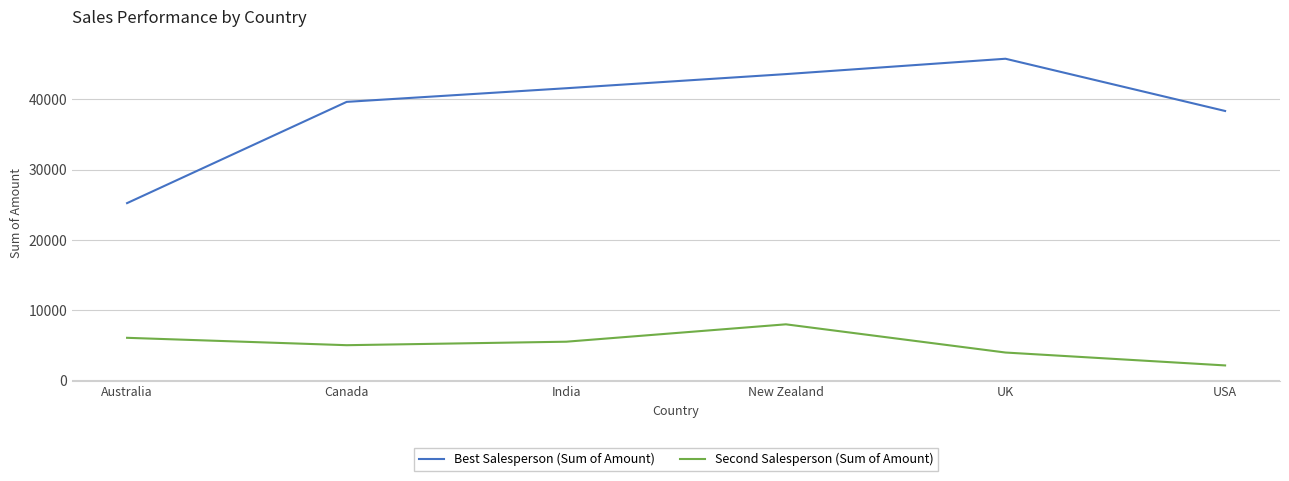

Reading right to left, transcribe all the data shown in this chart.

Best Salesperson (Sum of Amount): 38325	45752	43568	41559	39620	25221
Second Salesperson (Sum of Amount): 2142	3976	7987	5516	5019	6069